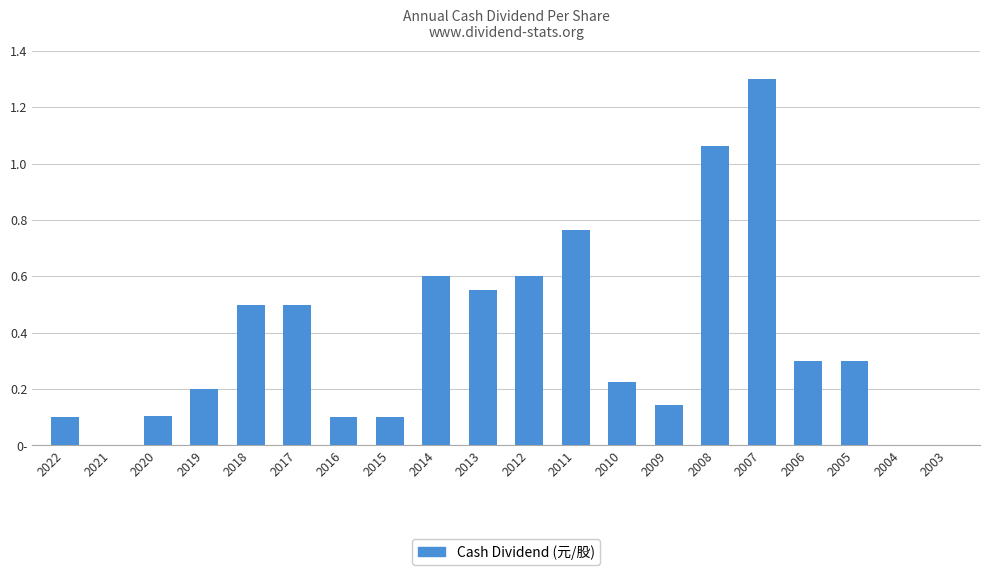

List the labels in order of value, smallest first.

2021, 2004, 2003, 2022, 2016, 2015, 2020, 2009, 2019, 2010, 2006, 2005, 2018, 2017, 2013, 2014, 2012, 2011, 2008, 2007